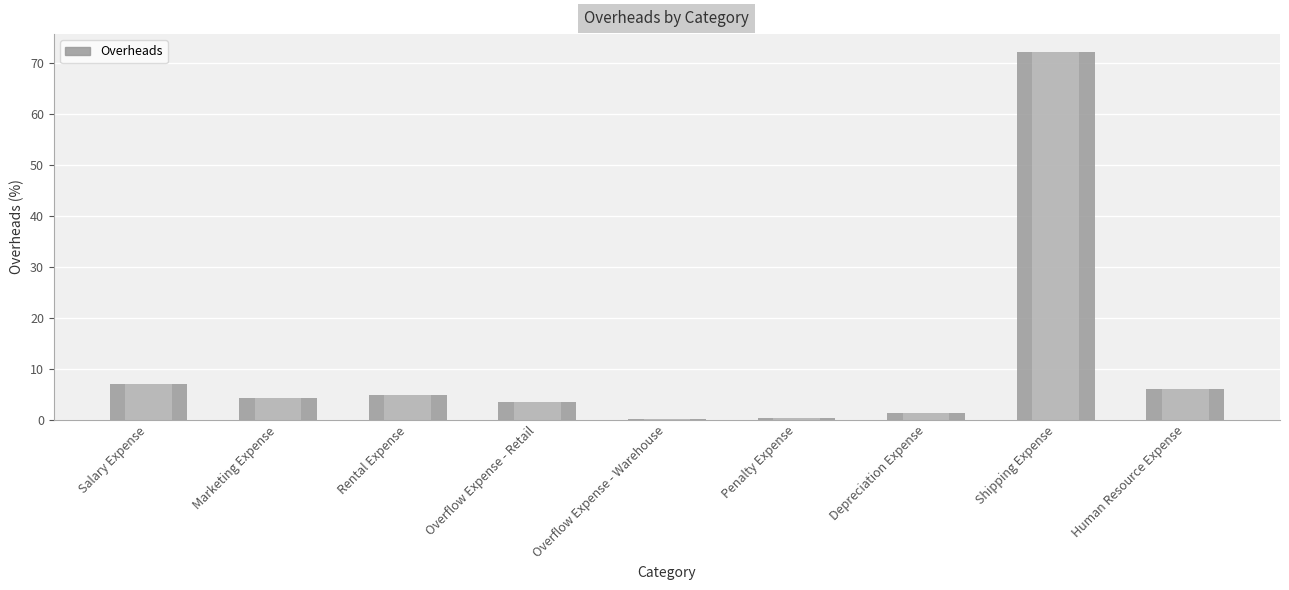

Which has a higher value, Overflow Expense - Warehouse or Human Resource Expense?

Human Resource Expense